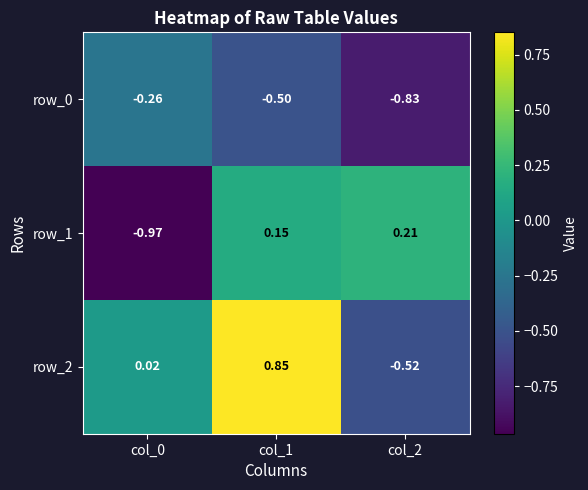

Is the value of row_2 at col_2 greater than the value of row_0 at col_2?

Yes